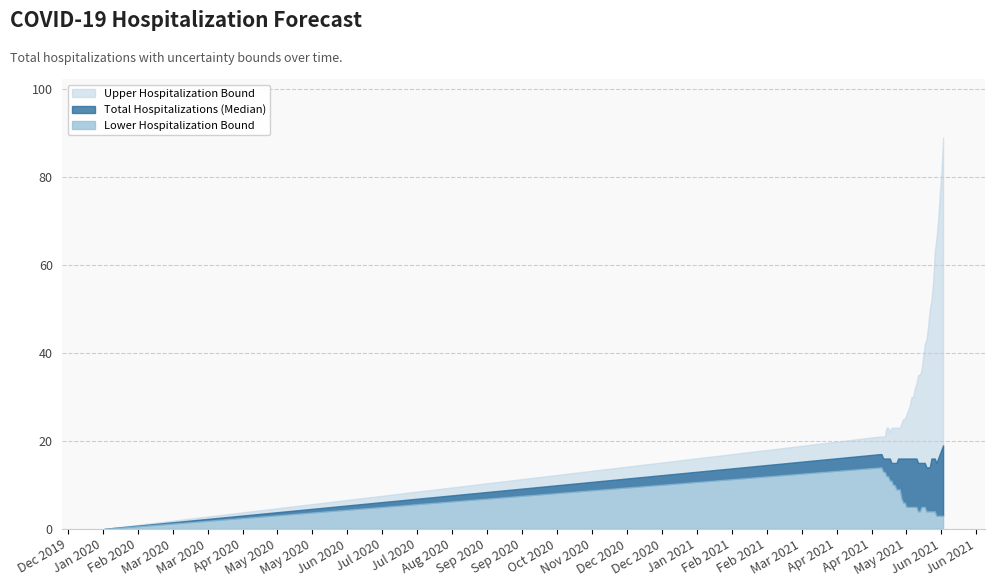

True or false: Lower Hospitalization Bound has a value of 2 at 05-24-2021.

False